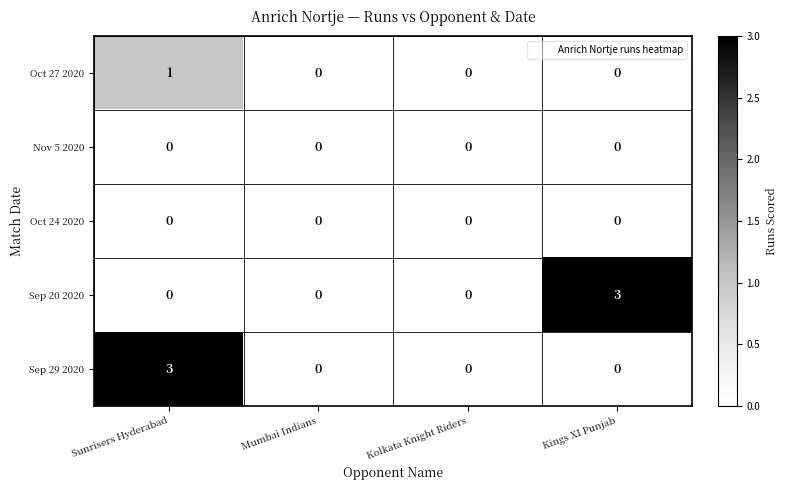

How many series are shown in this chart?

5